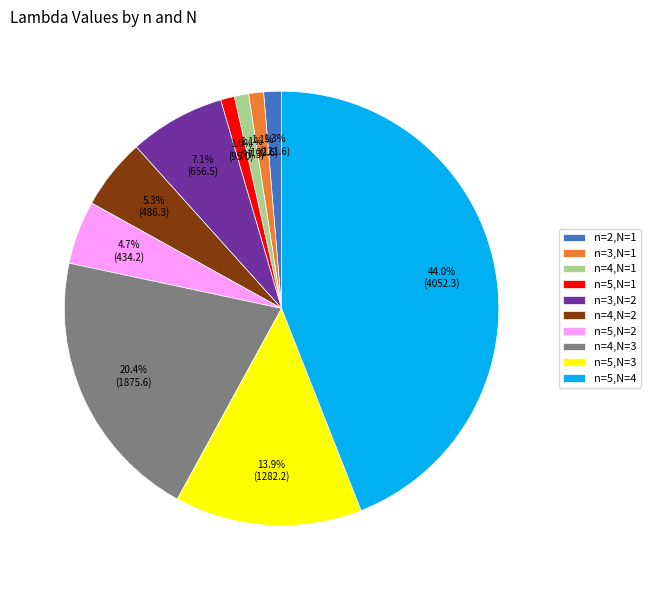

Is there any slice that represents more than half of the pie?

No